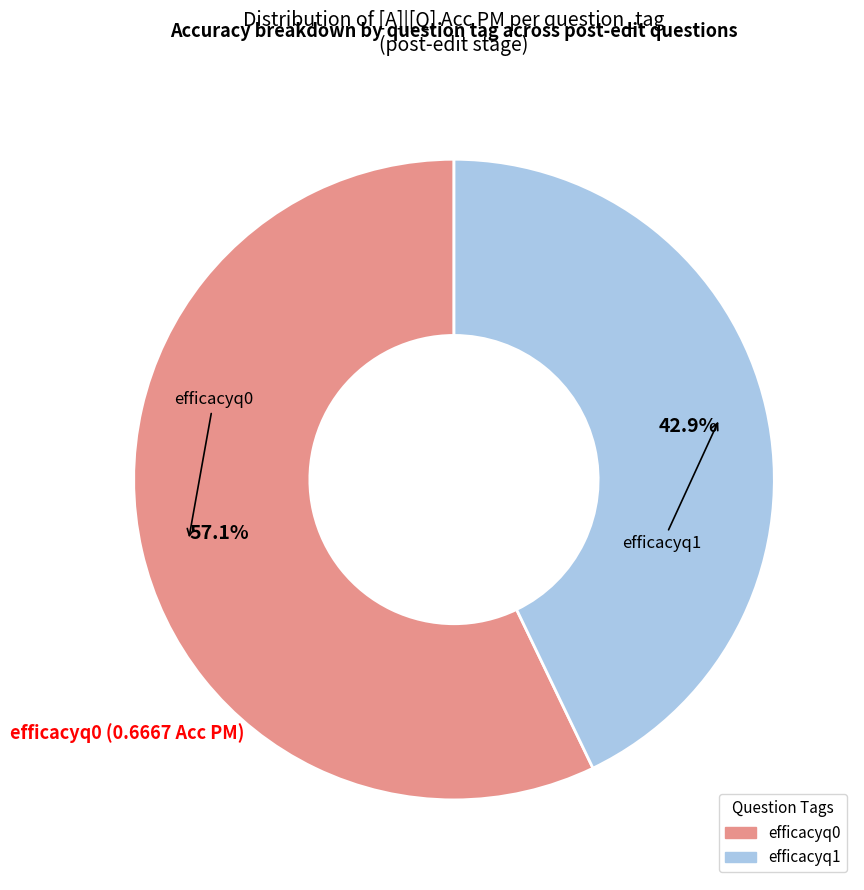

To the nearest percent, what portion does efficacyq0 represent?

57%